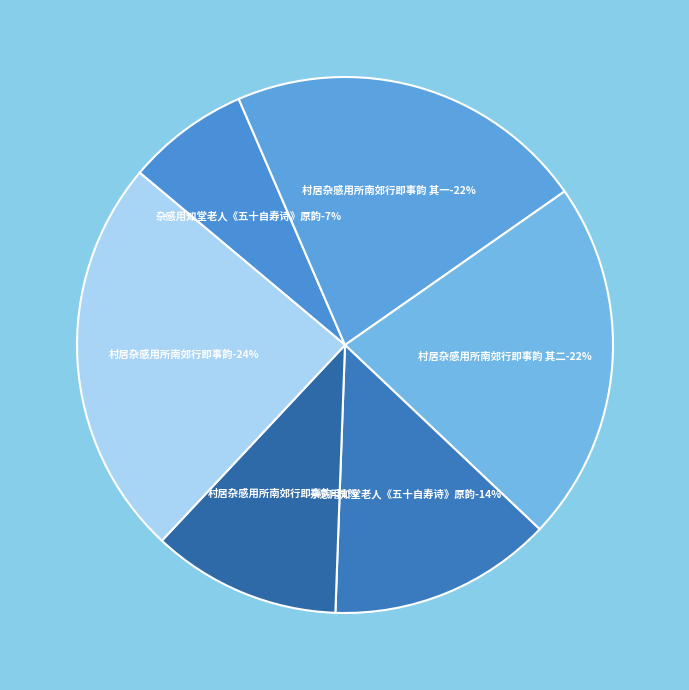

What percentage do 村居杂感用所南郊行即事韵 (811826) and 村居杂感用所南郊行即事韵 其一 (732368) together represent?

45.9%